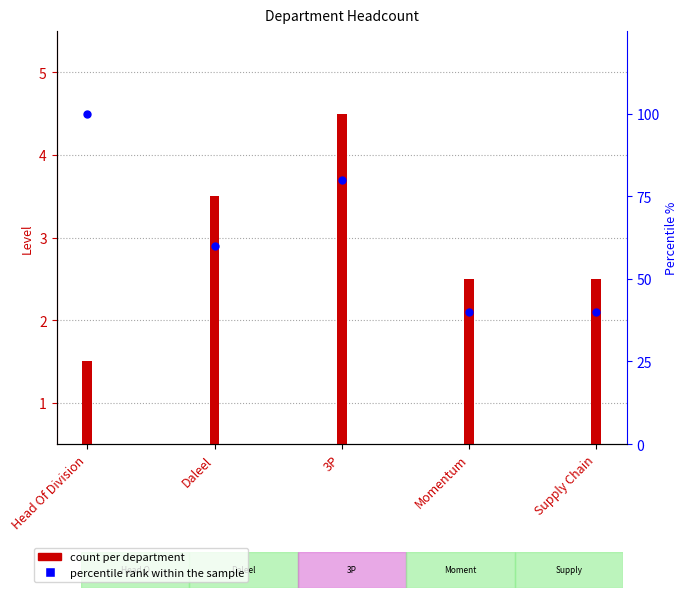

Approximately how many times larger is the value at Daleel compared to Supply Chain?

1.5